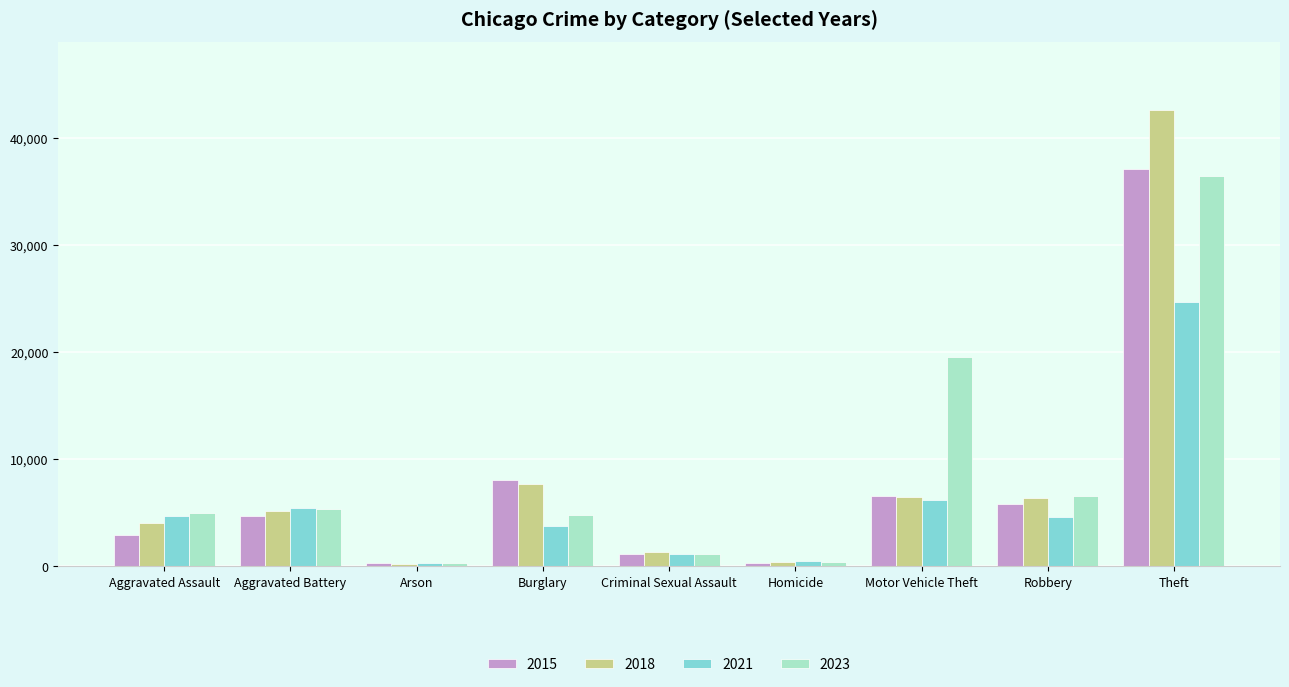

What is the difference between the second highest and minimum values in the 2023 series?

19206